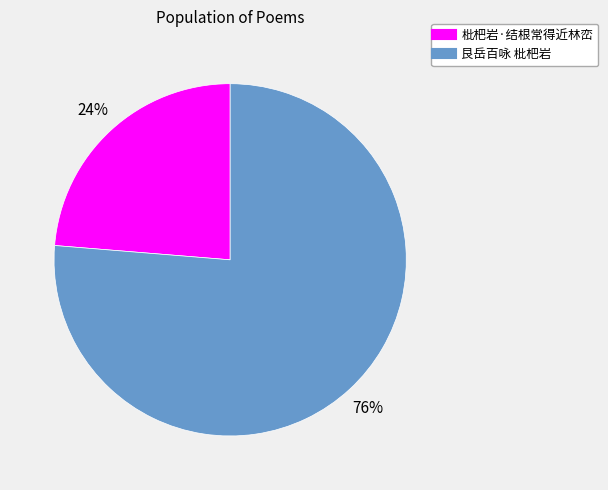

What is the smallest slice in the pie chart?

枇杷岩·结根常得近林峦